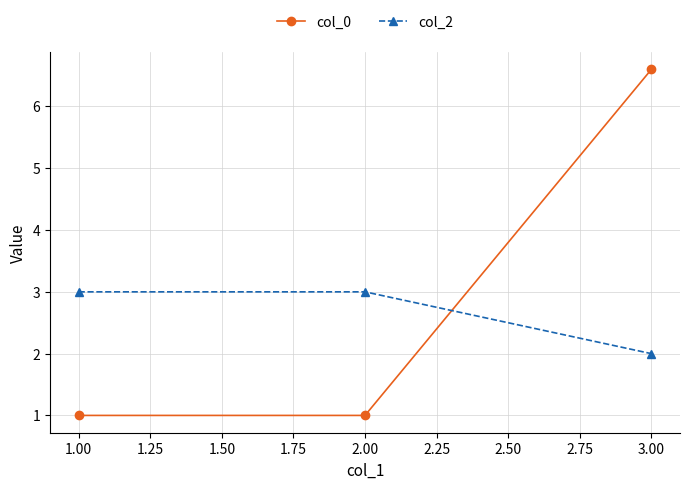

Where is col_2 nearest to the value 2?

3.00